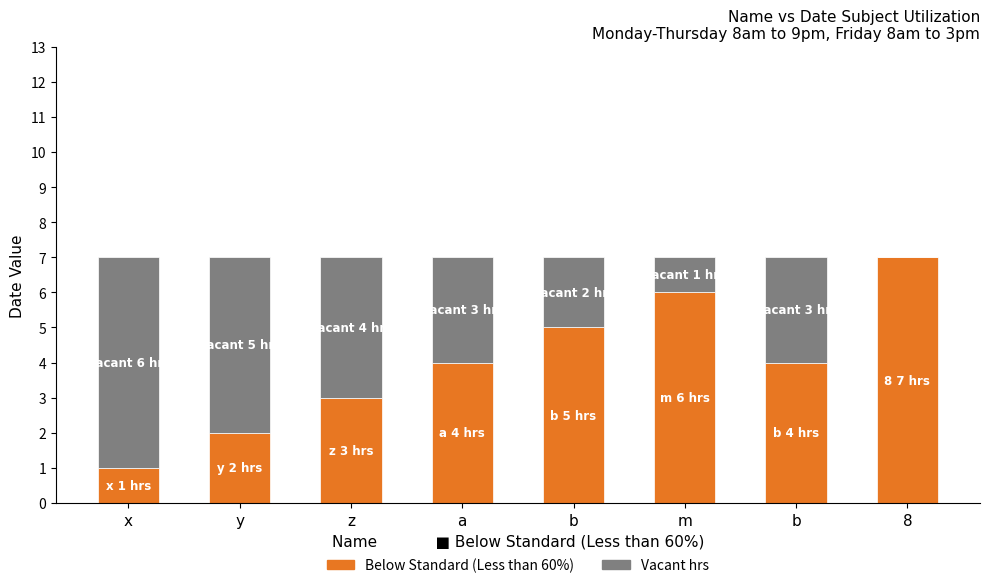

What is the total value across all series at b?

7